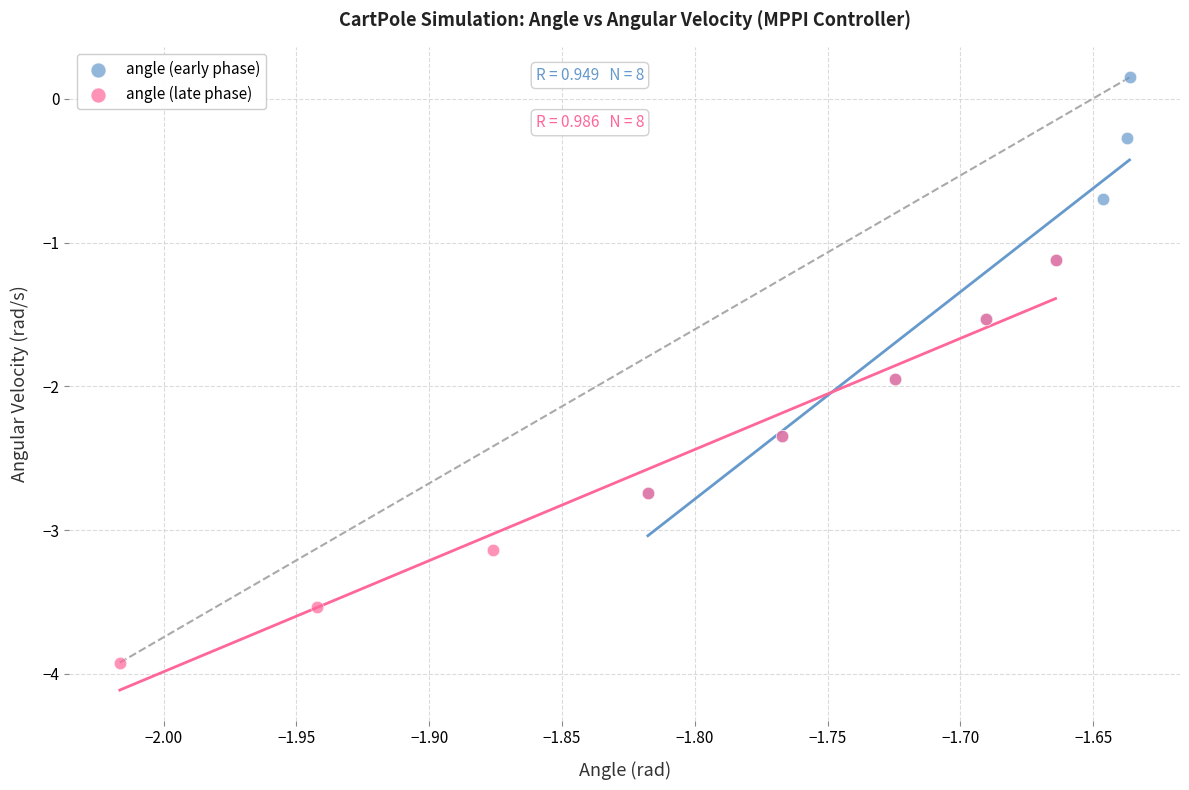

Which series has the widest spread of Y values?

angle (early phase)